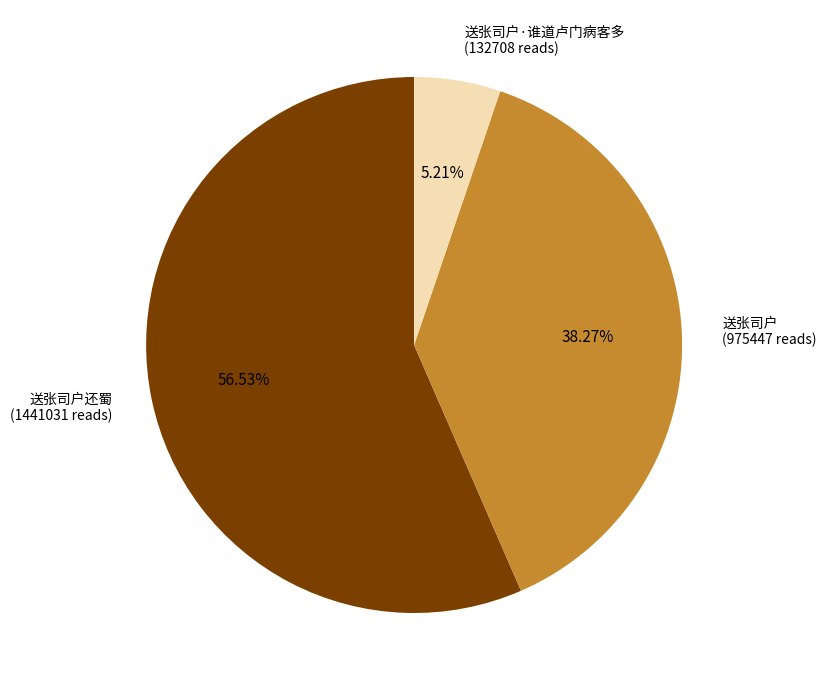

Is there any slice that represents more than half of the pie?

Yes